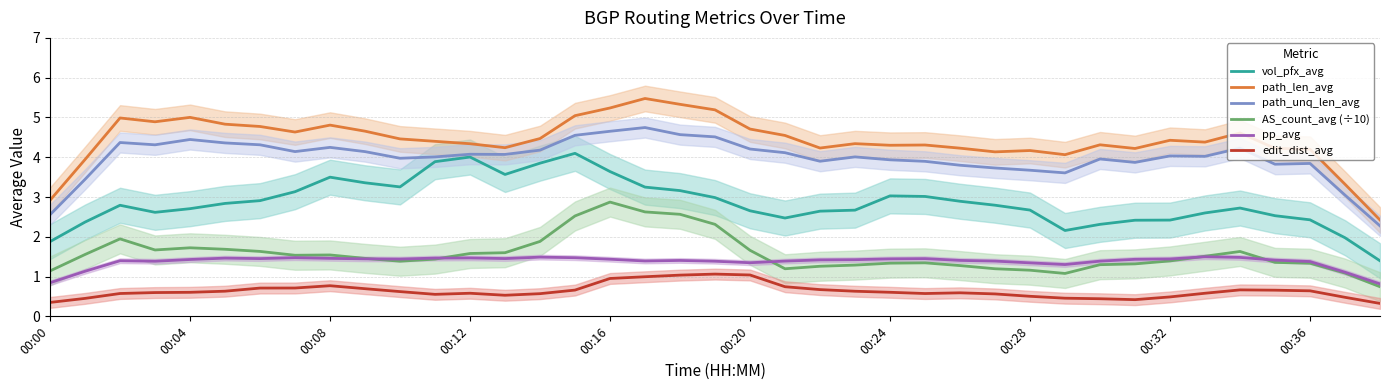

Does the chart have visible grid lines?

Yes